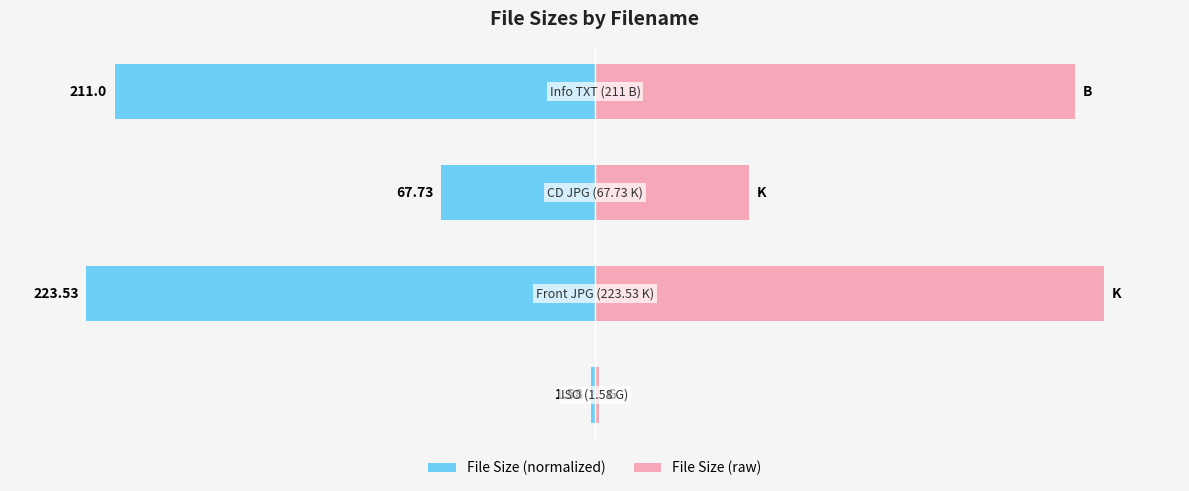

Which series changed the most between 1 and 2?

File Size (normalized)